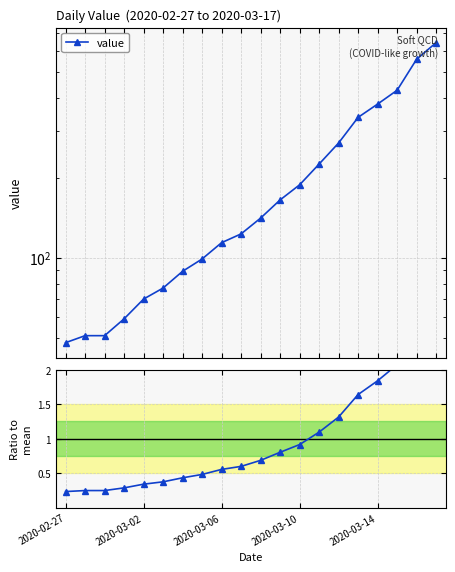

True or false: value and Ratio to mean intersect in this chart.

False